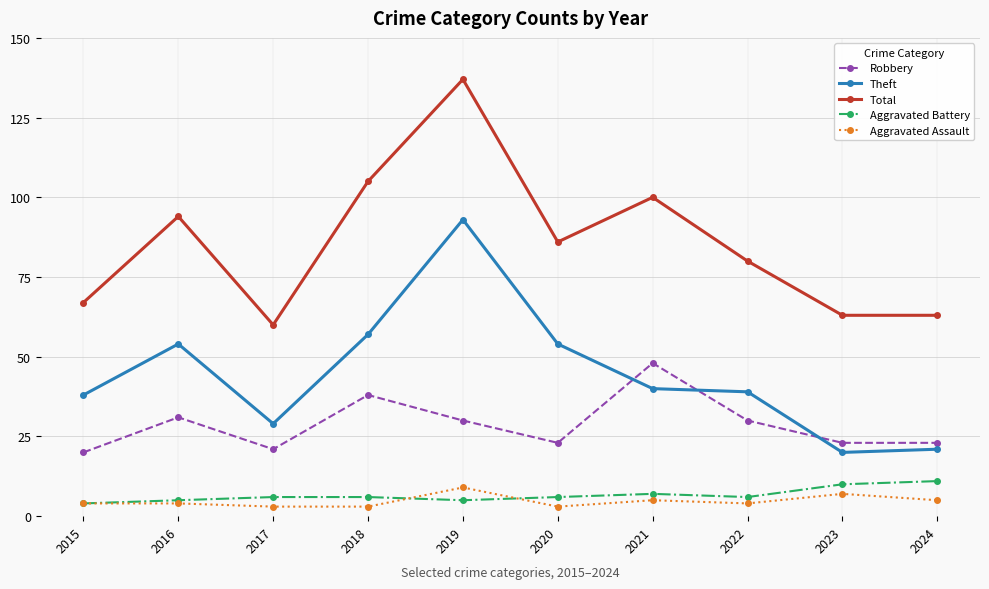

Which series has the largest total across all categories?

Total